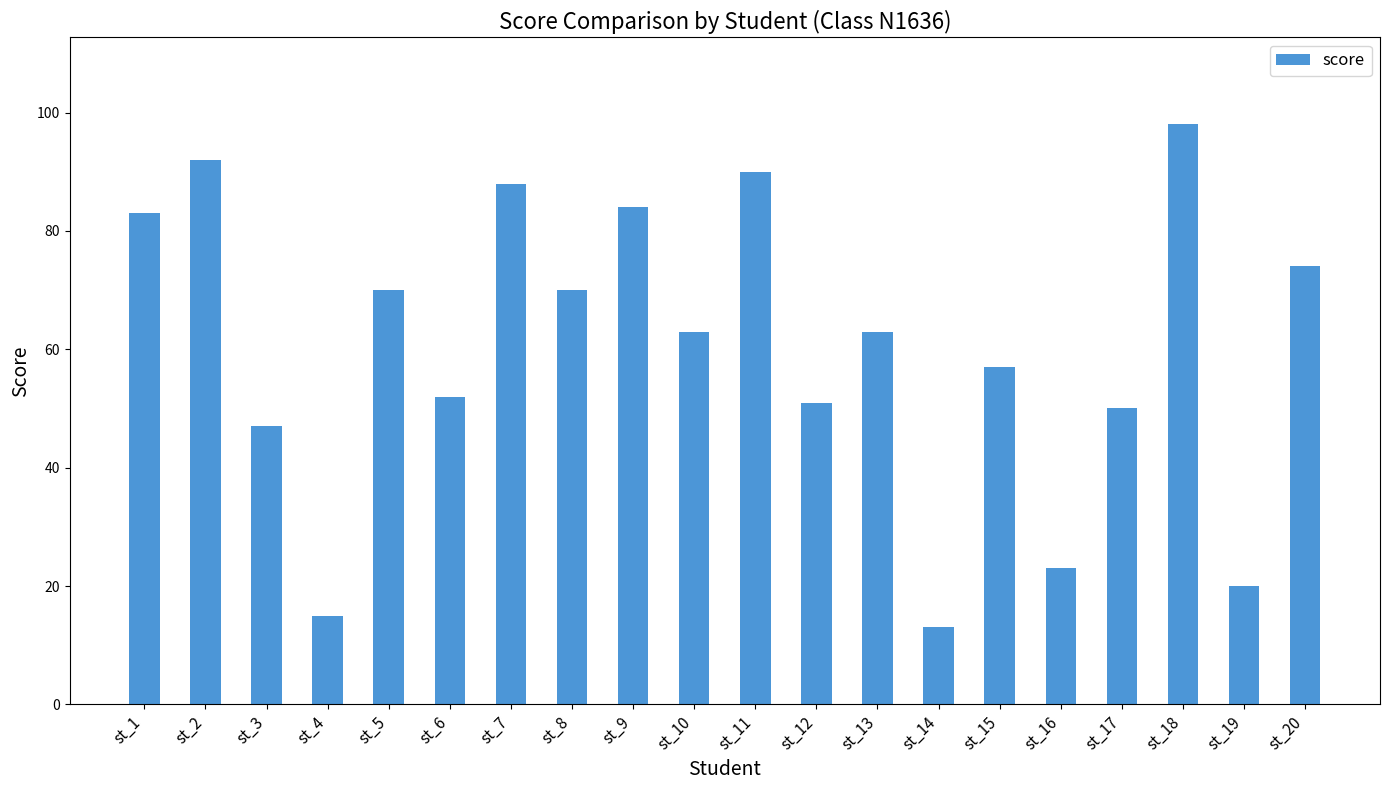

What is the change in value from st_5 to st_10?

-7